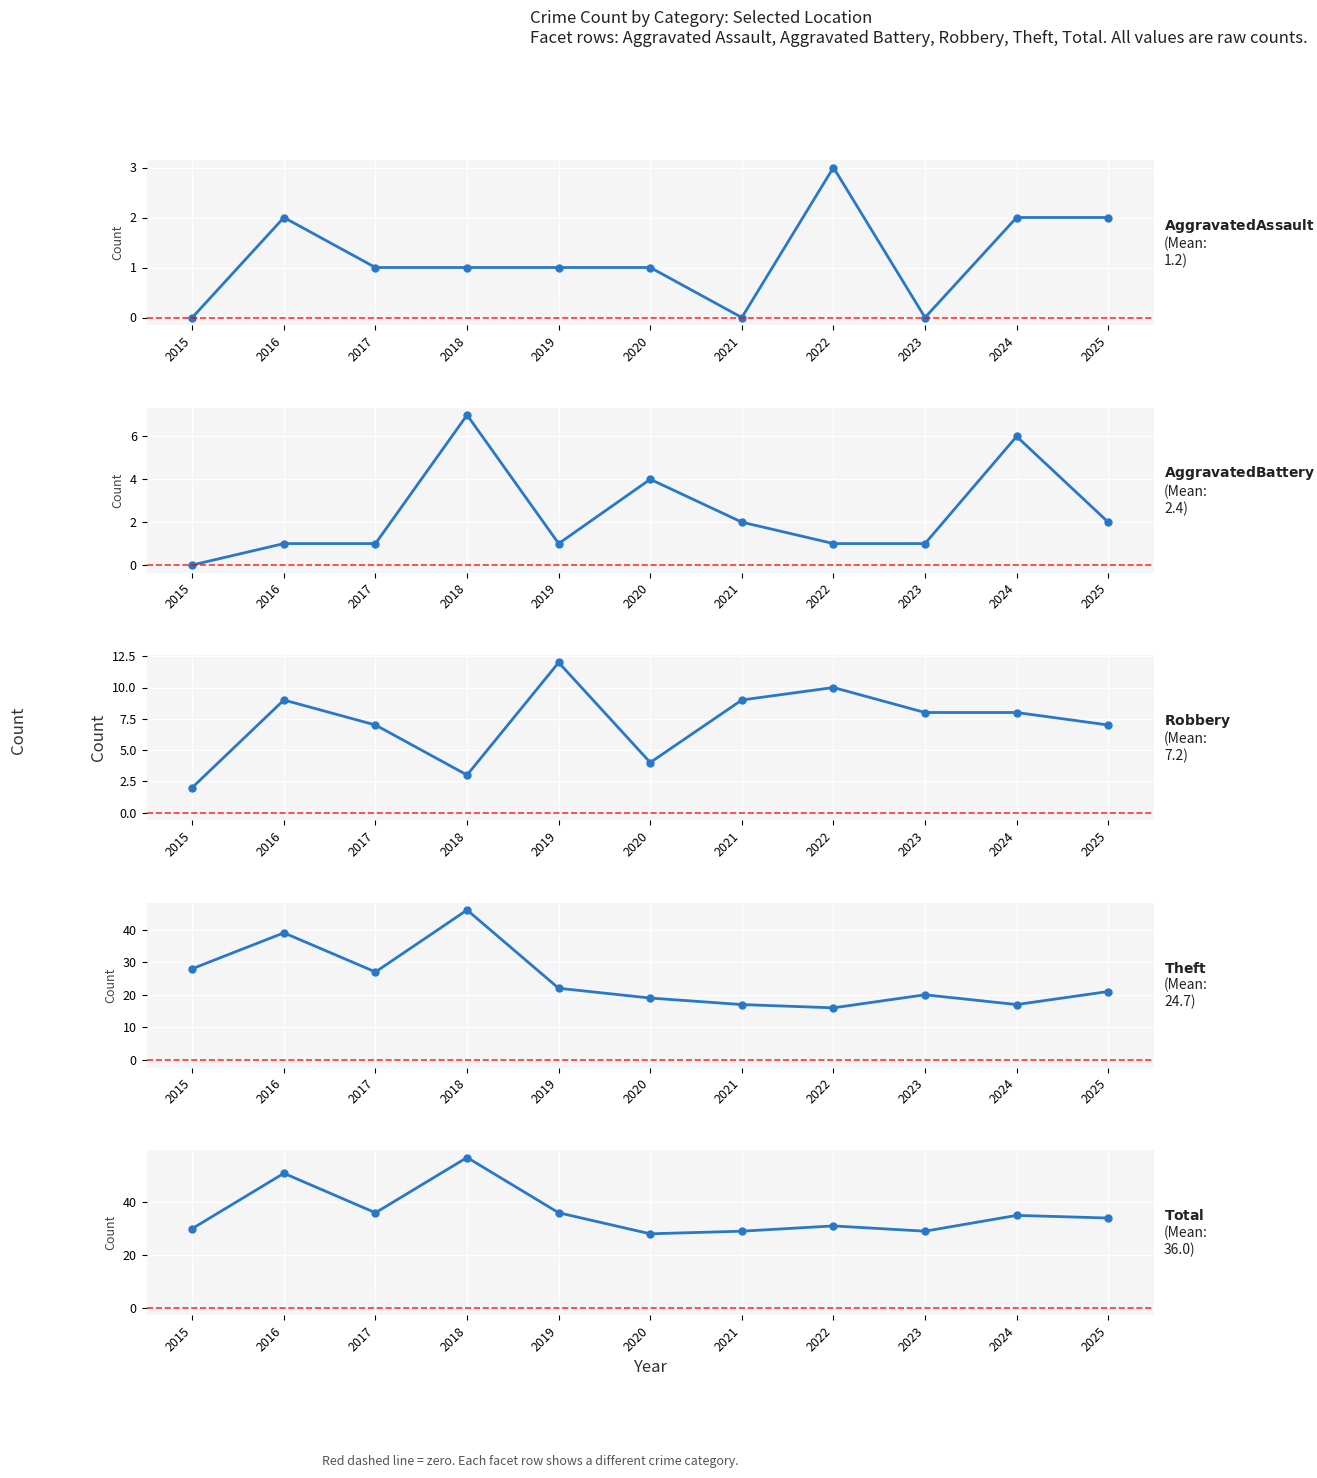

Reading left to right, what are all the values shown in this chart?

Aggravated Assault: 2015=0	2016=2	2017=1	2018=1	2019=1	2020=1	2021=0	2022=3	2023=0	2024=2	2025=2
Aggravated Battery: 2015=0	2016=1	2017=1	2018=7	2019=1	2020=4	2021=2	2022=1	2023=1	2024=6	2025=2
Robbery: 2015=2	2016=9	2017=7	2018=3	2019=12	2020=4	2021=9	2022=10	2023=8	2024=8	2025=7
Theft: 2015=28	2016=39	2017=27	2018=46	2019=22	2020=19	2021=17	2022=16	2023=20	2024=17	2025=21
Total: 2015=30	2016=51	2017=36	2018=57	2019=36	2020=28	2021=29	2022=31	2023=29	2024=35	2025=34